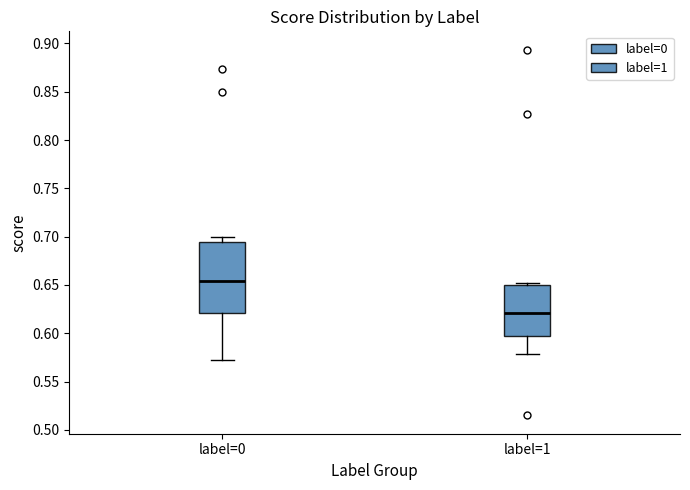

Comparing the boxes themselves (not the whiskers), which one is the tallest?

label=0